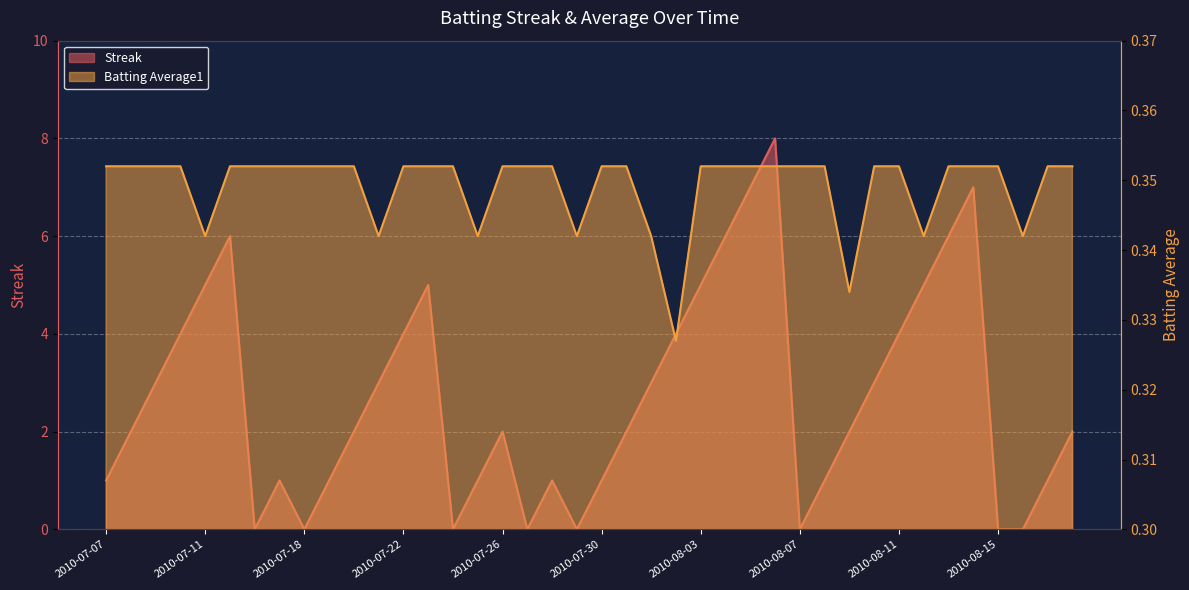

How many distinct data groups are displayed?

2